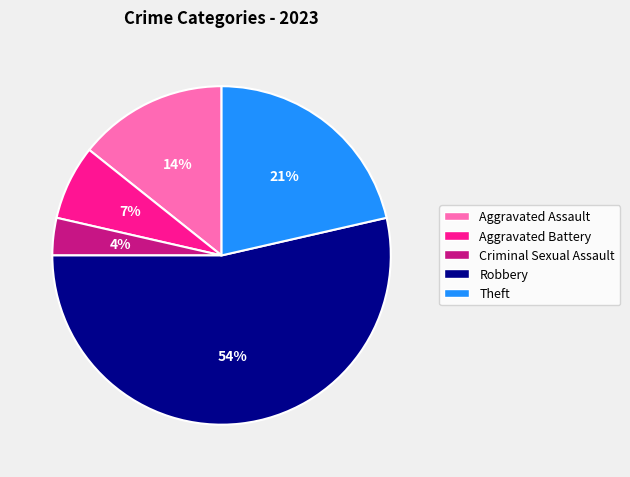

Is the sum of Robbery and Aggravated Battery greater than half?

Yes